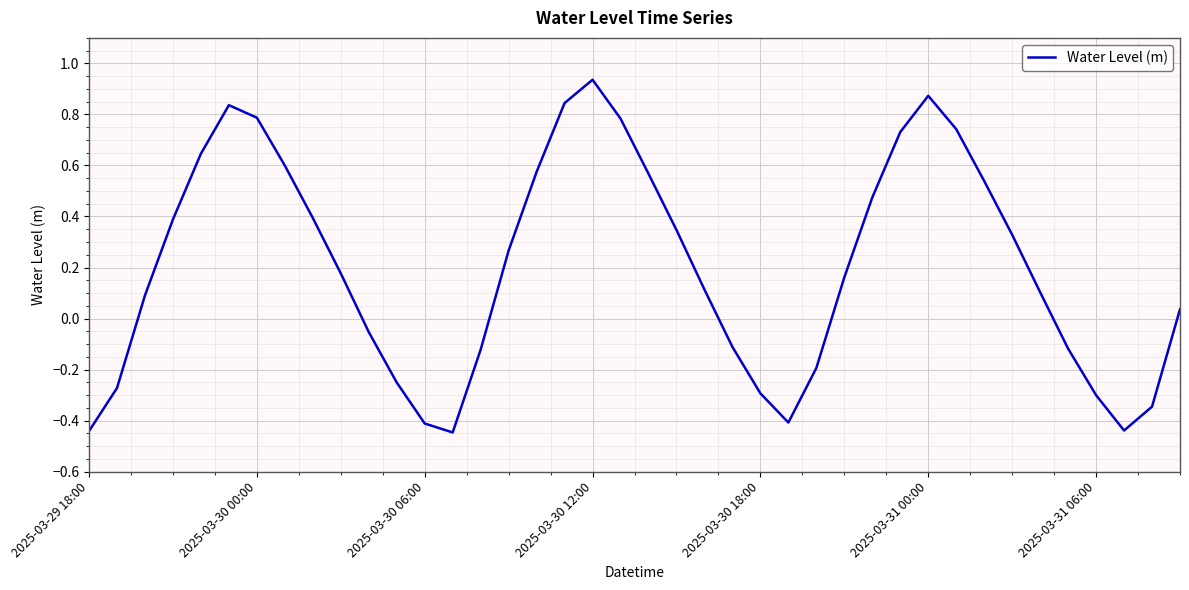

What is the difference between the maximum and minimum values?

1.4